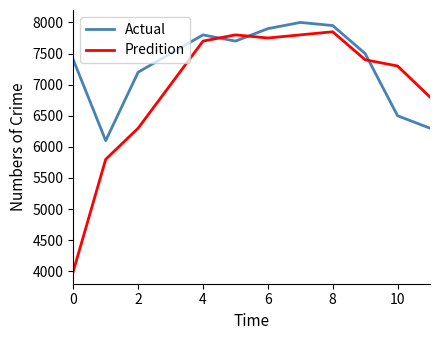

What are all the series names shown in the legend?

Actual, Predition